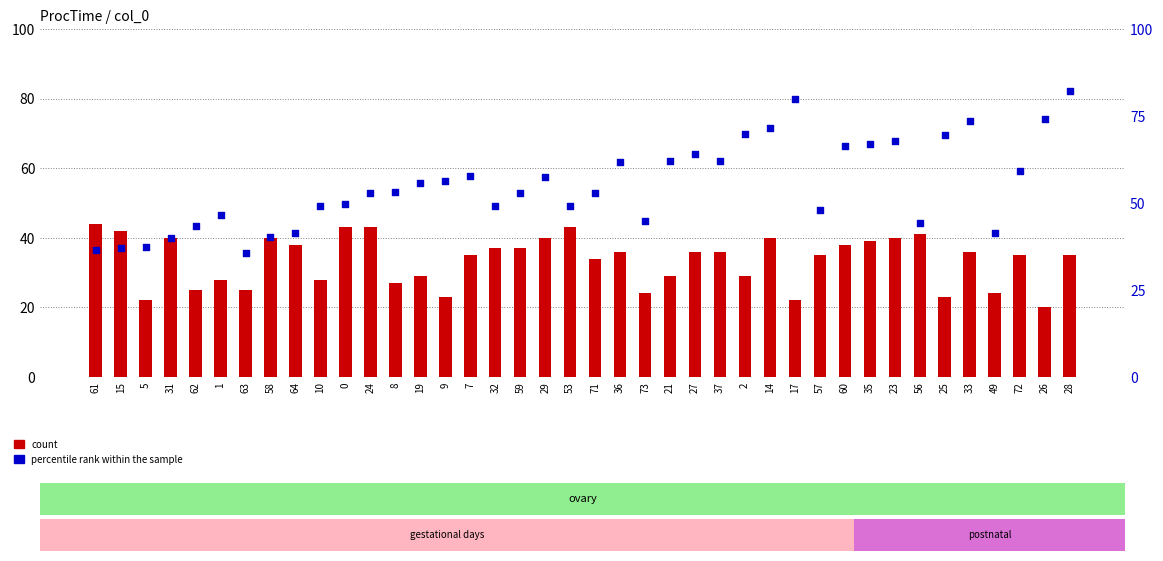

Is the value of percentile rank within the sample at 25 greater than the value of count at 53?

Yes